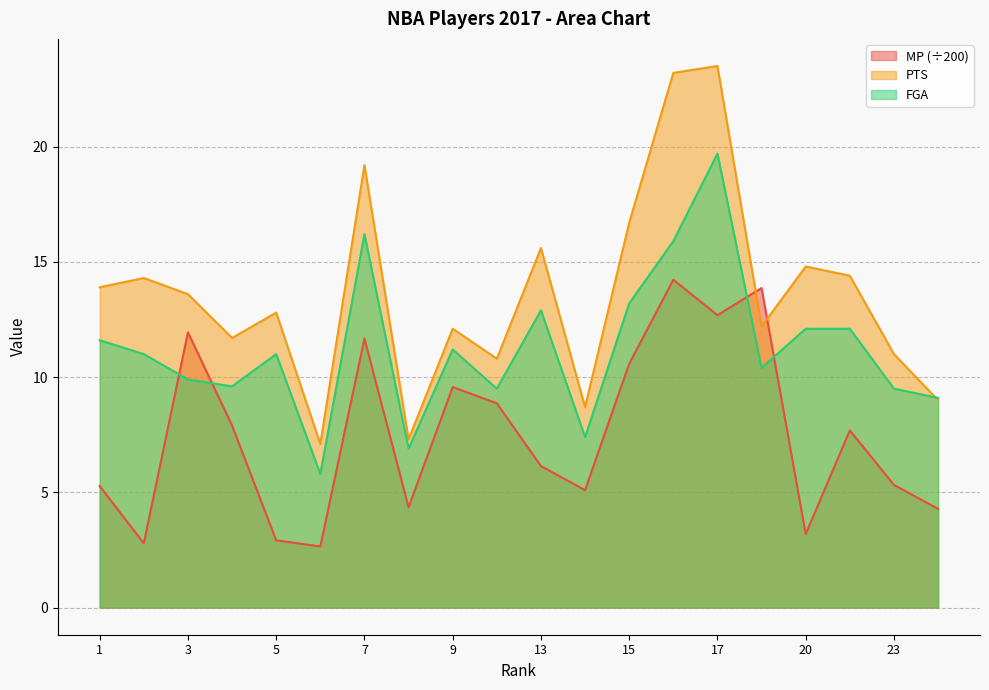

What is the total value across all series at 9?

32.9